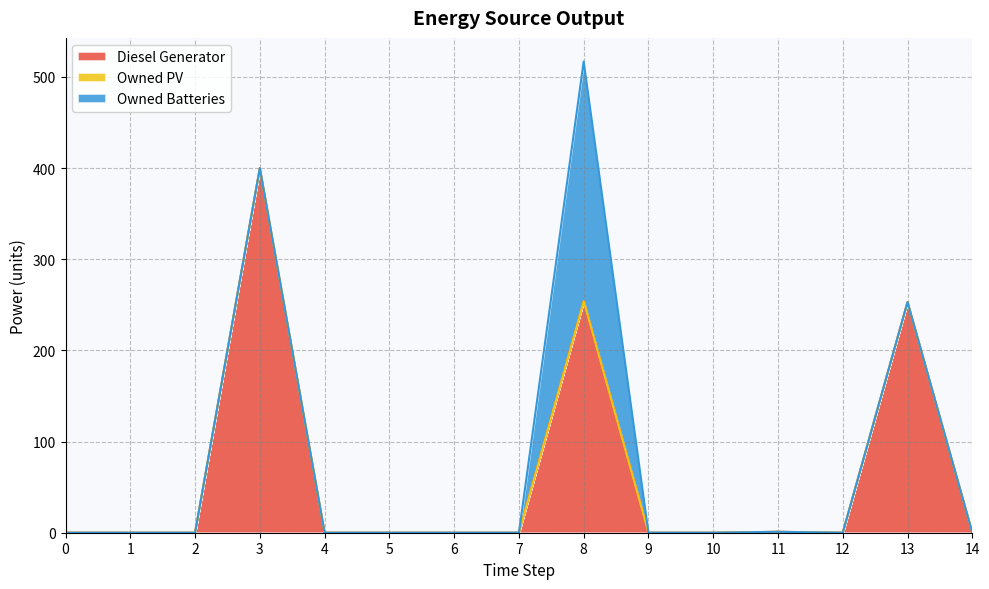

What are all the series names shown in the legend?

Diesel Generator, Owned PV, Owned Batteries